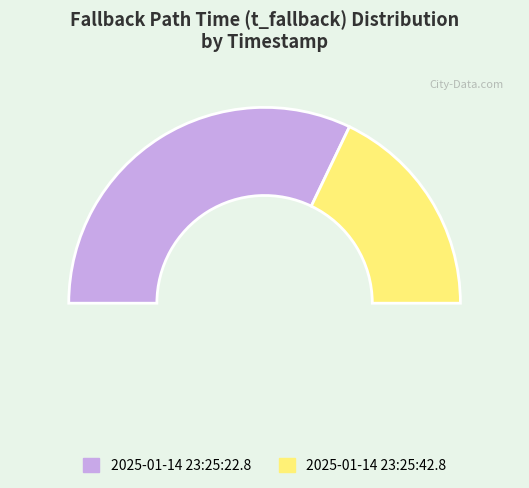

What portion of the pie excludes 2025-01-14 23:25:42.8?

64.3%